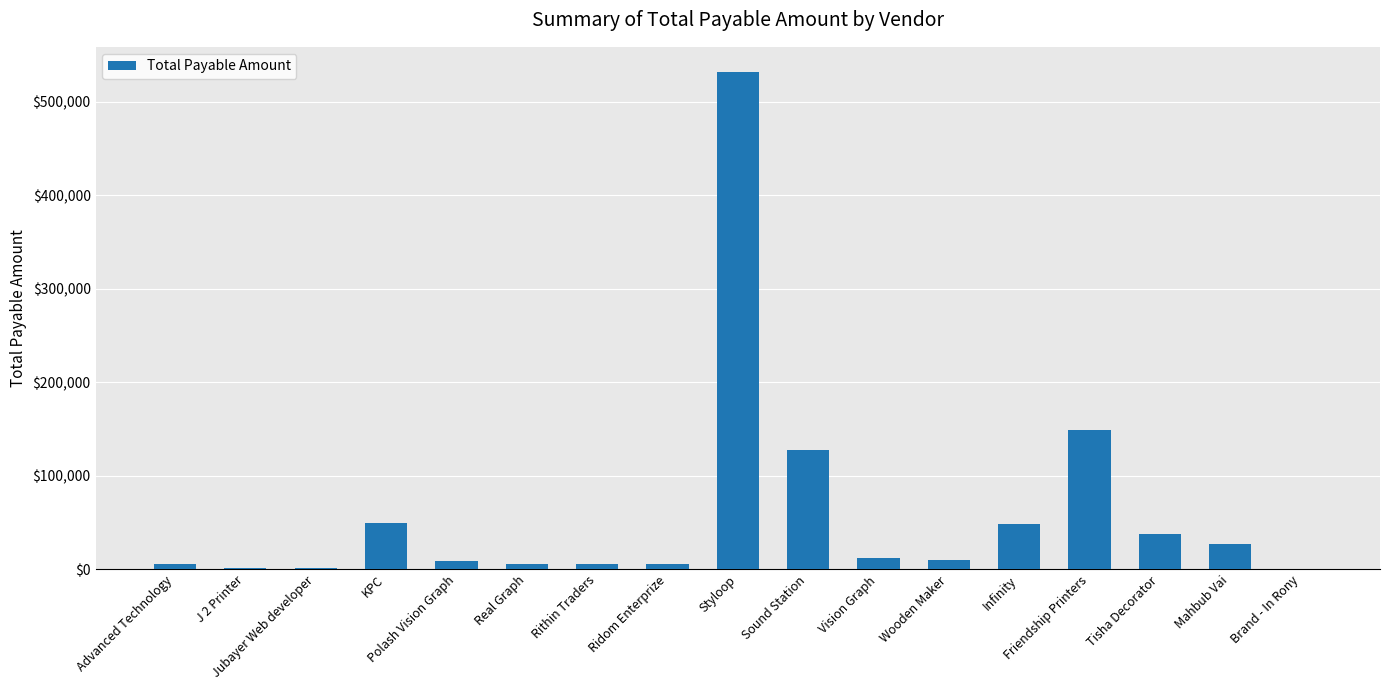

Is it true that the value at KPC is 50000.0?

True